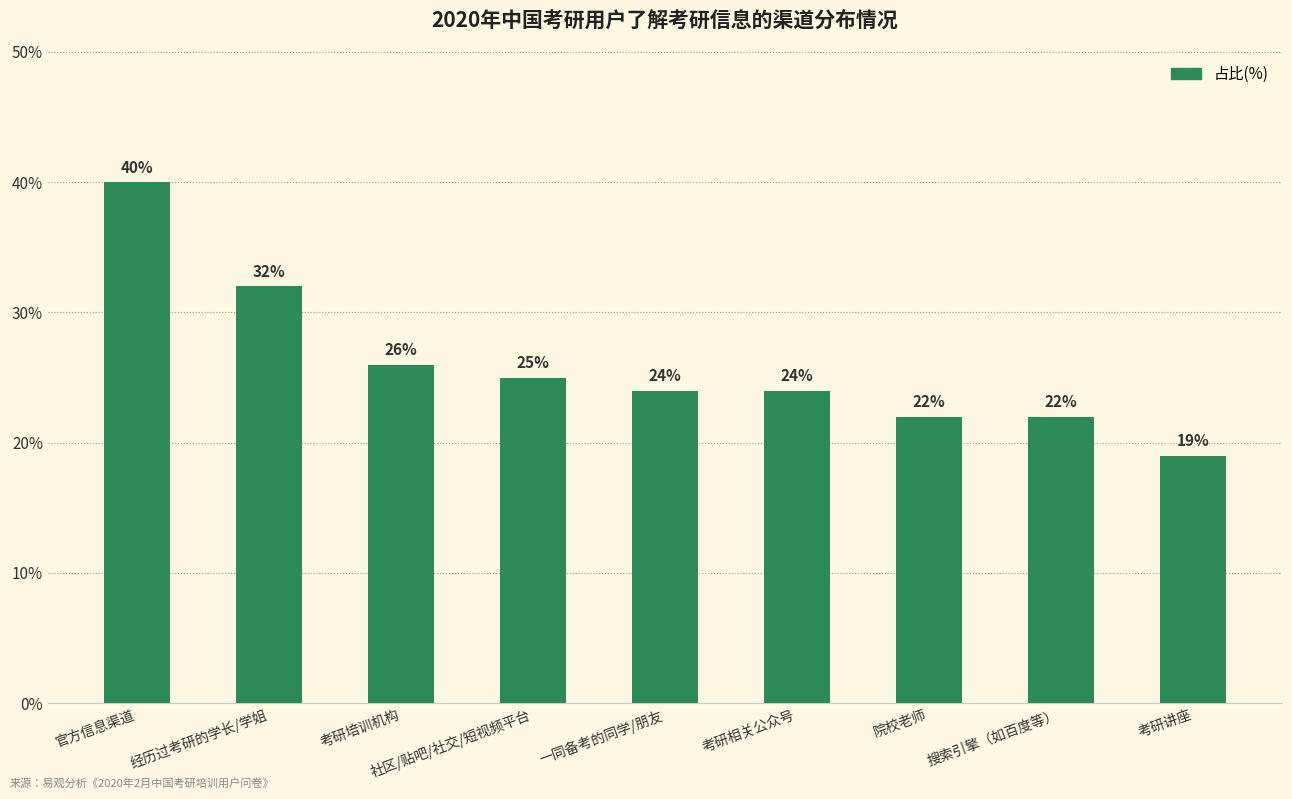

What is the value of the 4th bar from the left?

25